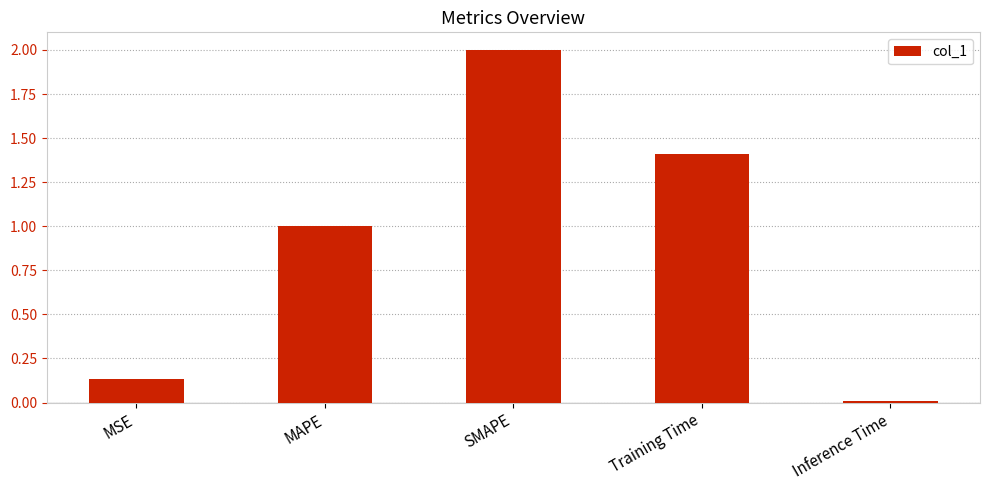

At which label does the data first exceed 1?

MAPE